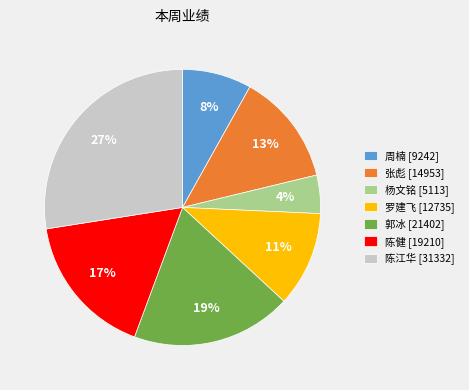

Count the number of slices in the pie.

7